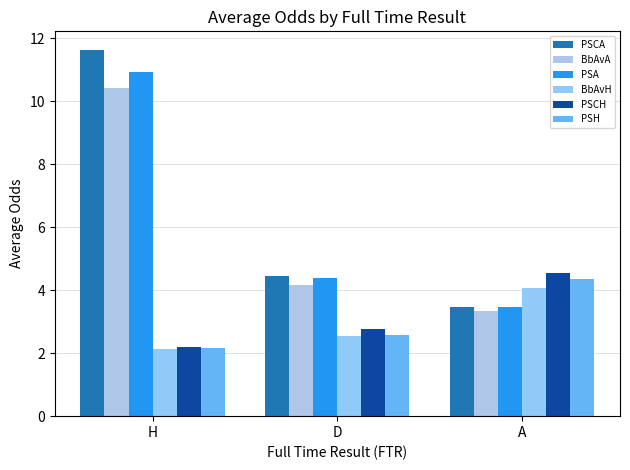

Reading left to right, extract all data points from this chart.

PSCA: 11.6	4.5	3.5
BbAvA: 10.4	4.2	3.3
PSA: 10.9	4.4	3.5
BbAvH: 2.1	2.5	4.1
PSCH: 2.2	2.8	4.5
PSH: 2.2	2.6	4.4